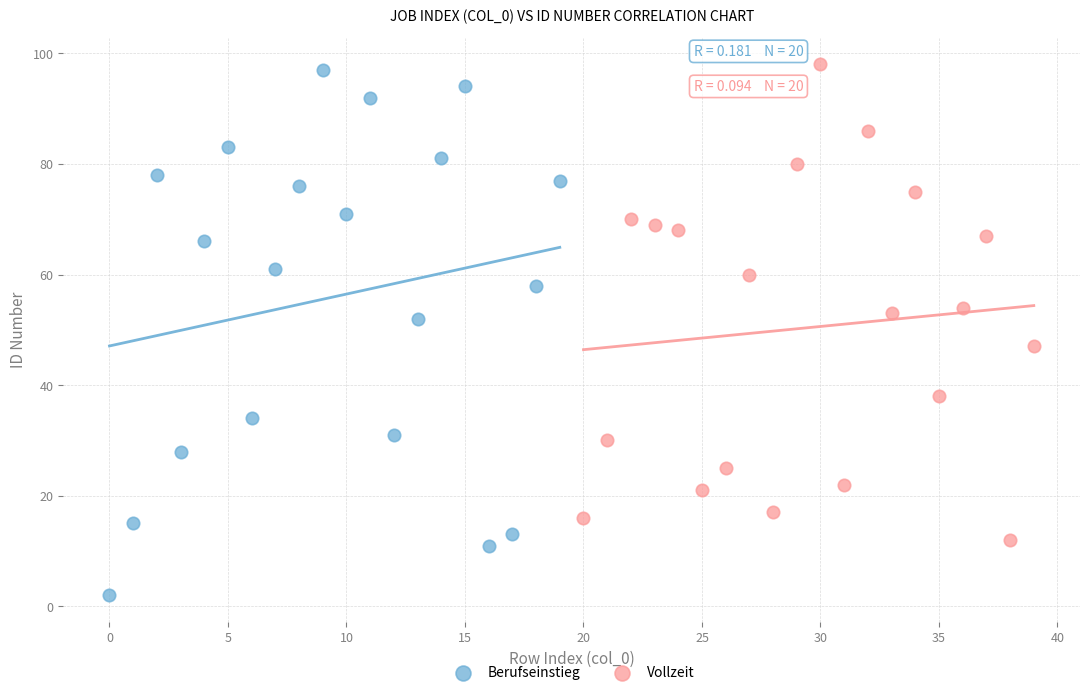

Which series has the widest spread of Y values?

Berufseinstieg